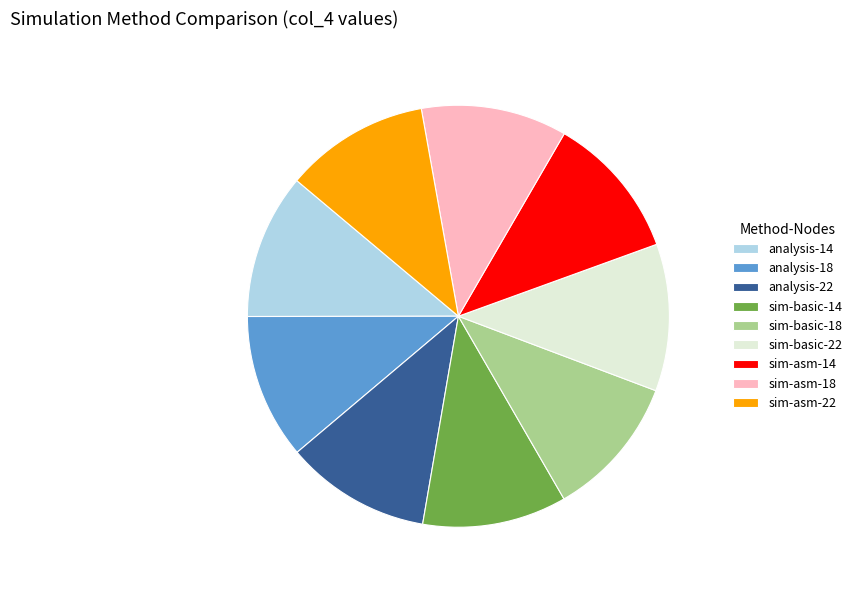

Is the sum of analysis-14 and analysis-22 greater than half?

No